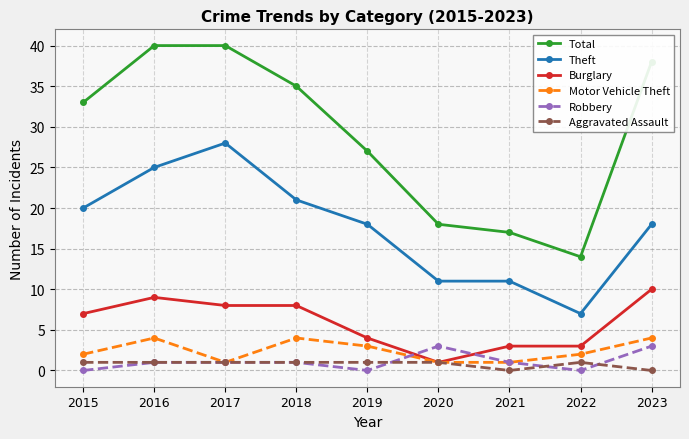

Which category has the lowest value in the Total series?

2022